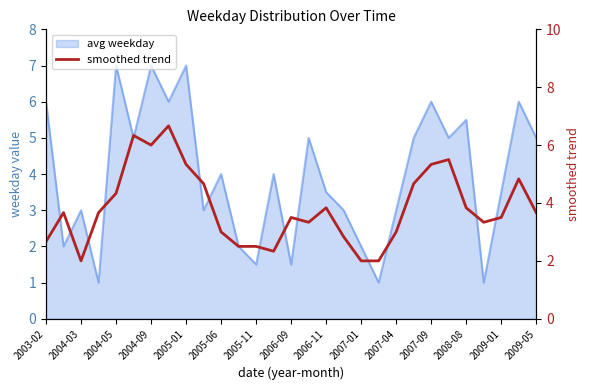

Is it true that the value at 21 is 1.0?

False